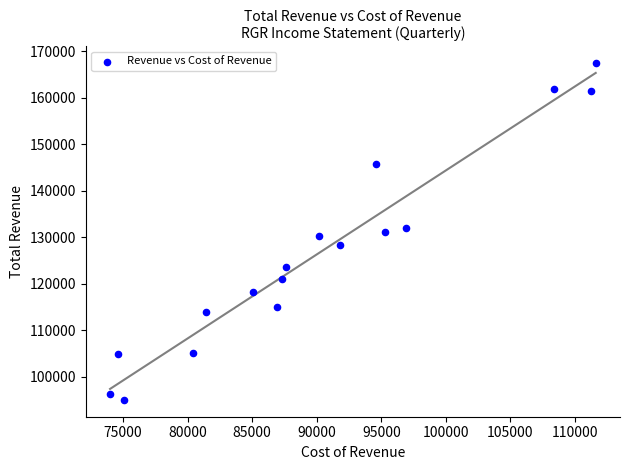

What is the range of Y values (max minus min)?

72400